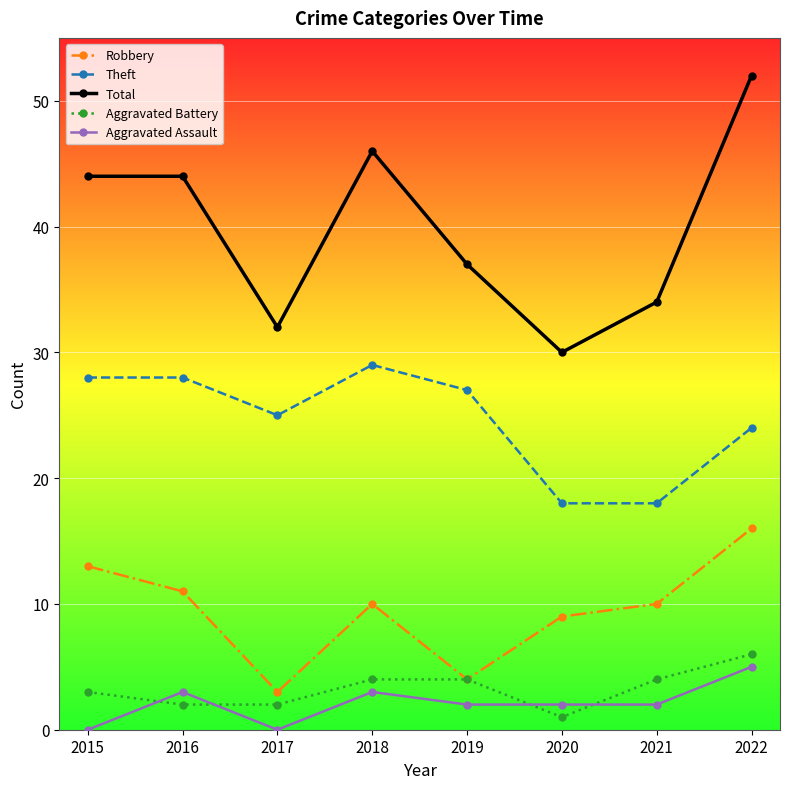

True or false: Theft has more than 0 points higher than both neighbors.

True